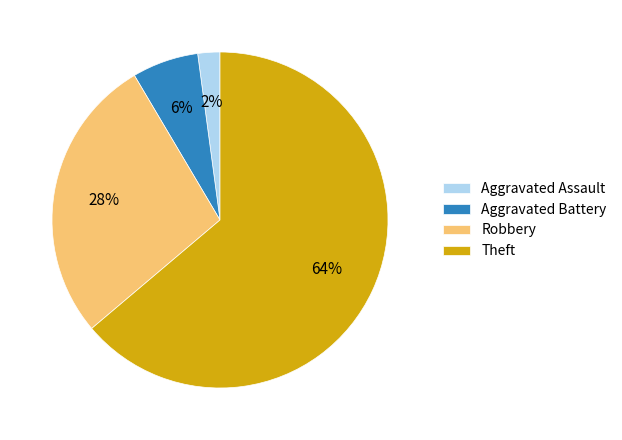

What is the ratio of the value at Aggravated Battery to the value at Theft?

0.1